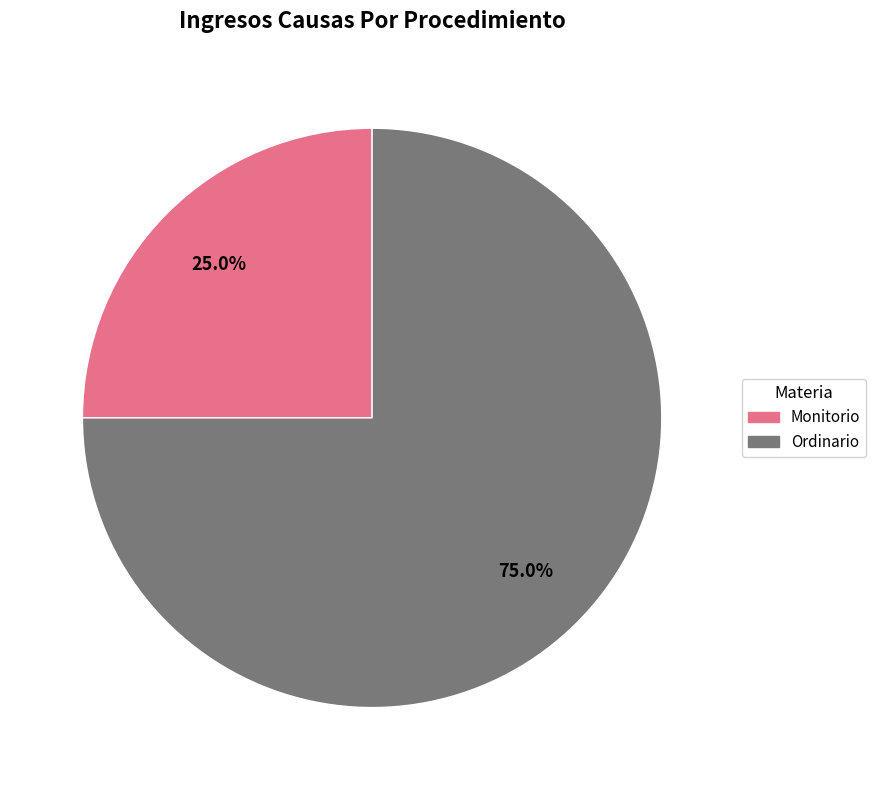

To the nearest percent, what is the combined percentage of Ordinario and Monitorio?

100%